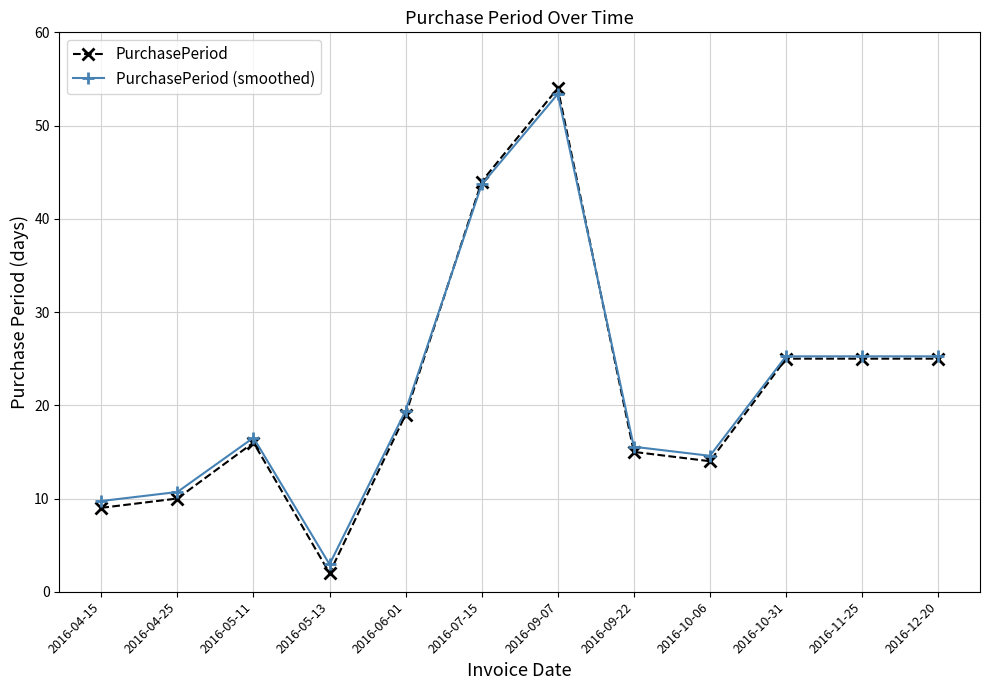

What is the value of the PurchasePeriod point at the 1st from the left?

9.0